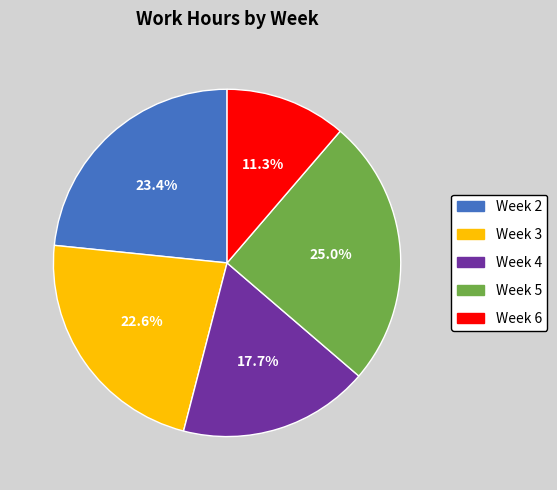

Combined, what portion of the pie is Week 5 and Week 6?

36.3%